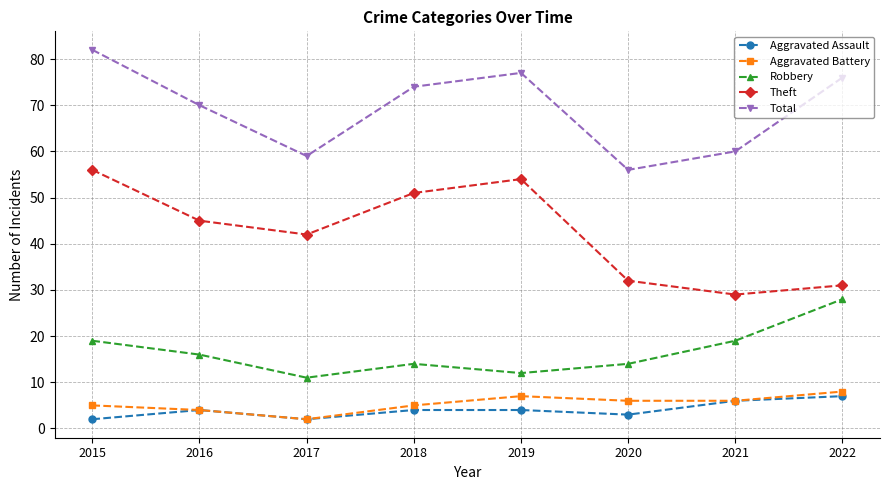

How many values in the Aggravated Battery series are below 6?

4